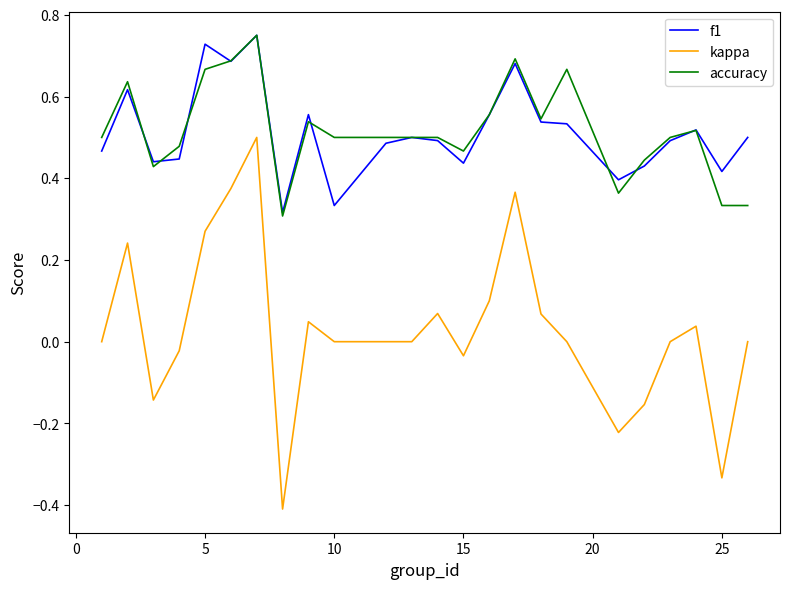

What is the minimum value for kappa?

-0.4